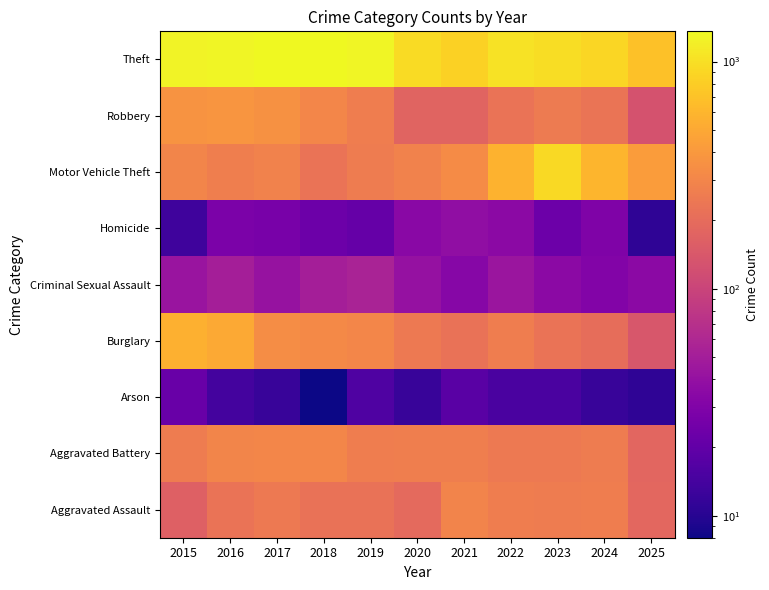

At how many categories does at least one series exceed 159?

11